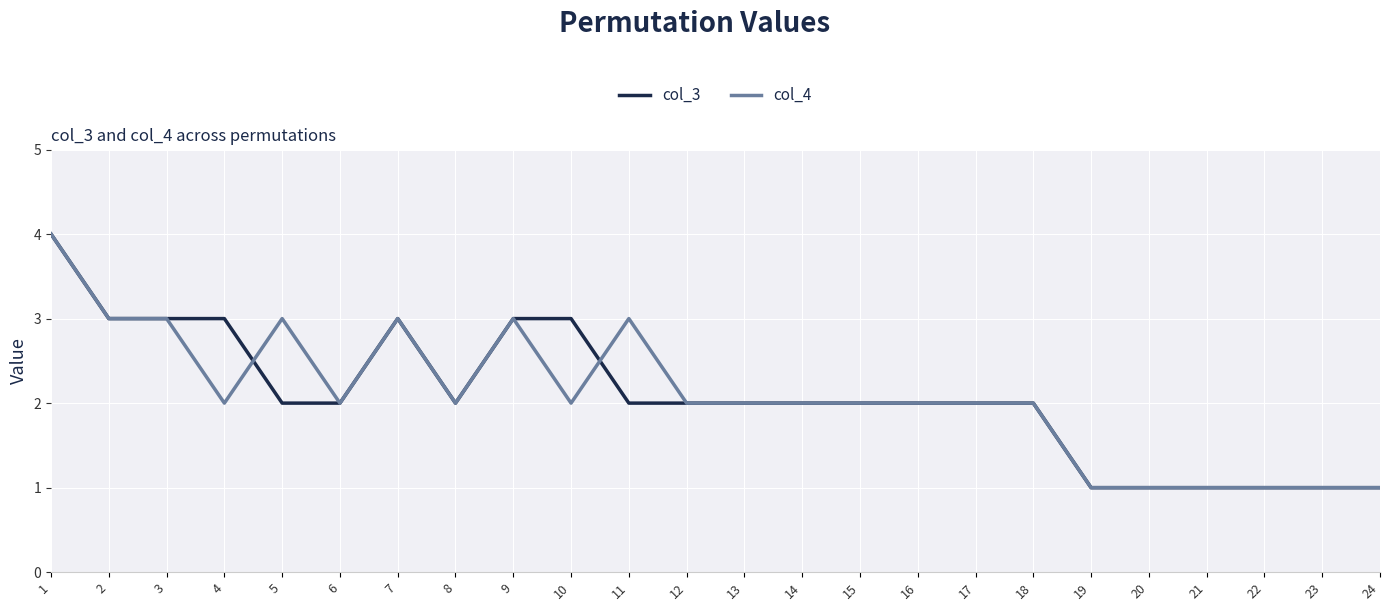

What is the average value of the col_3 series?

2